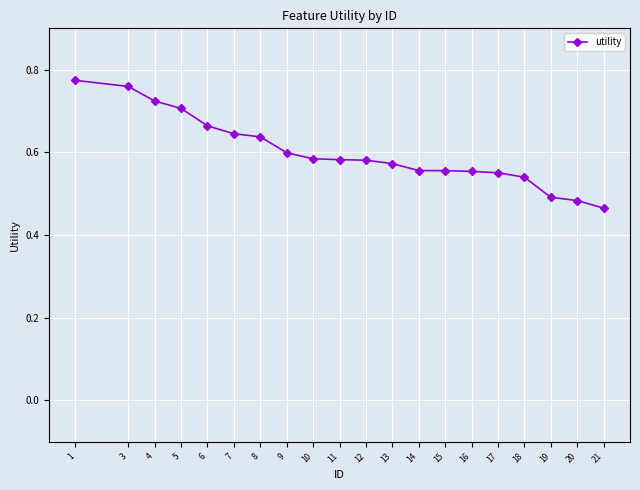

What is the sum of all values?

12.0